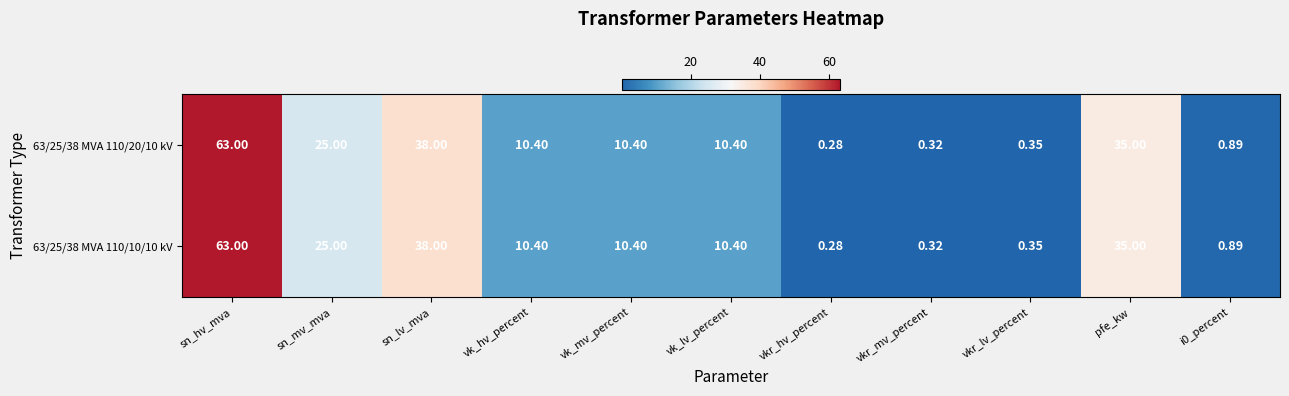

Which category has the highest value across all series?

sn_hv_mva